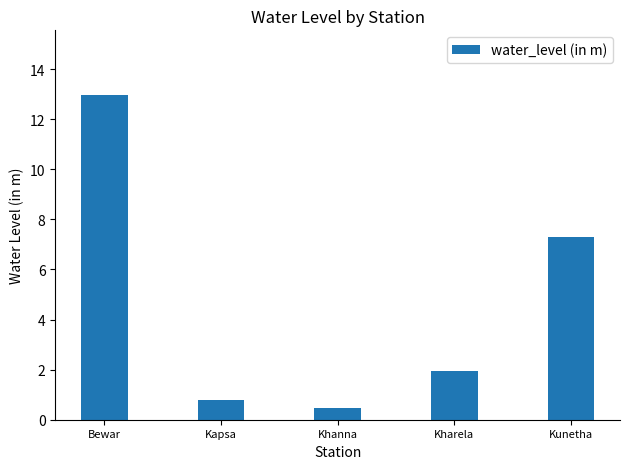

Which category has the highest value across all series?

Bewar